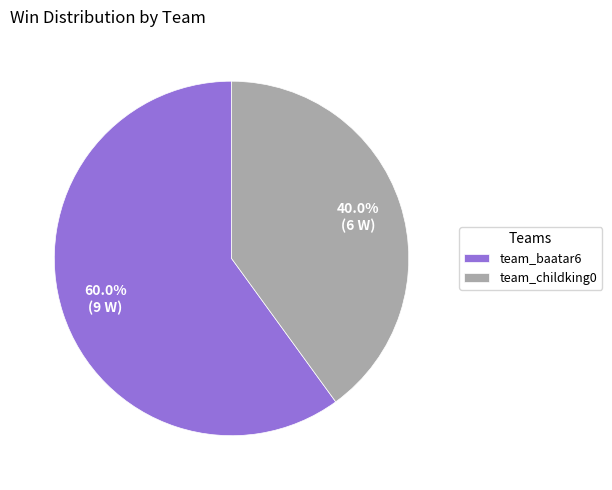

Rank the categories by value from lowest to highest.

team_childking0, team_baatar6